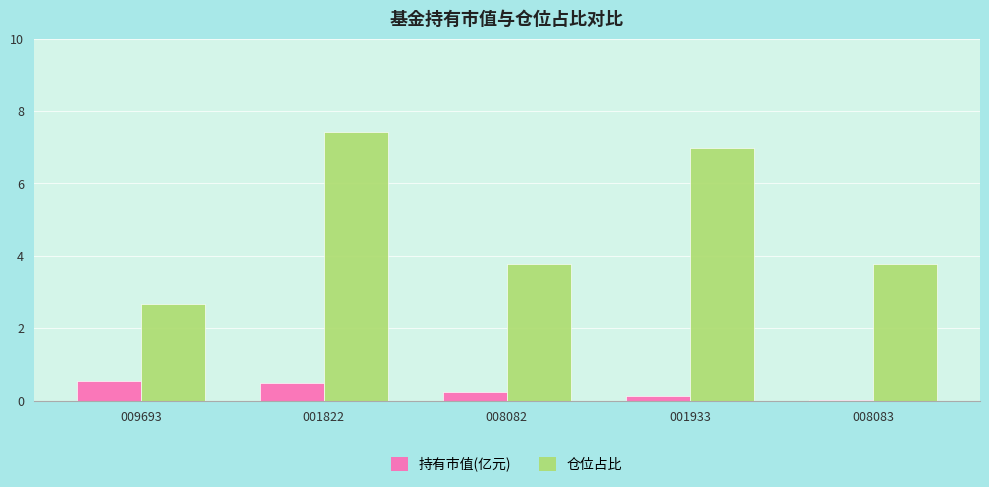

Read the 持有市值(亿元) value at 001822.

0.5